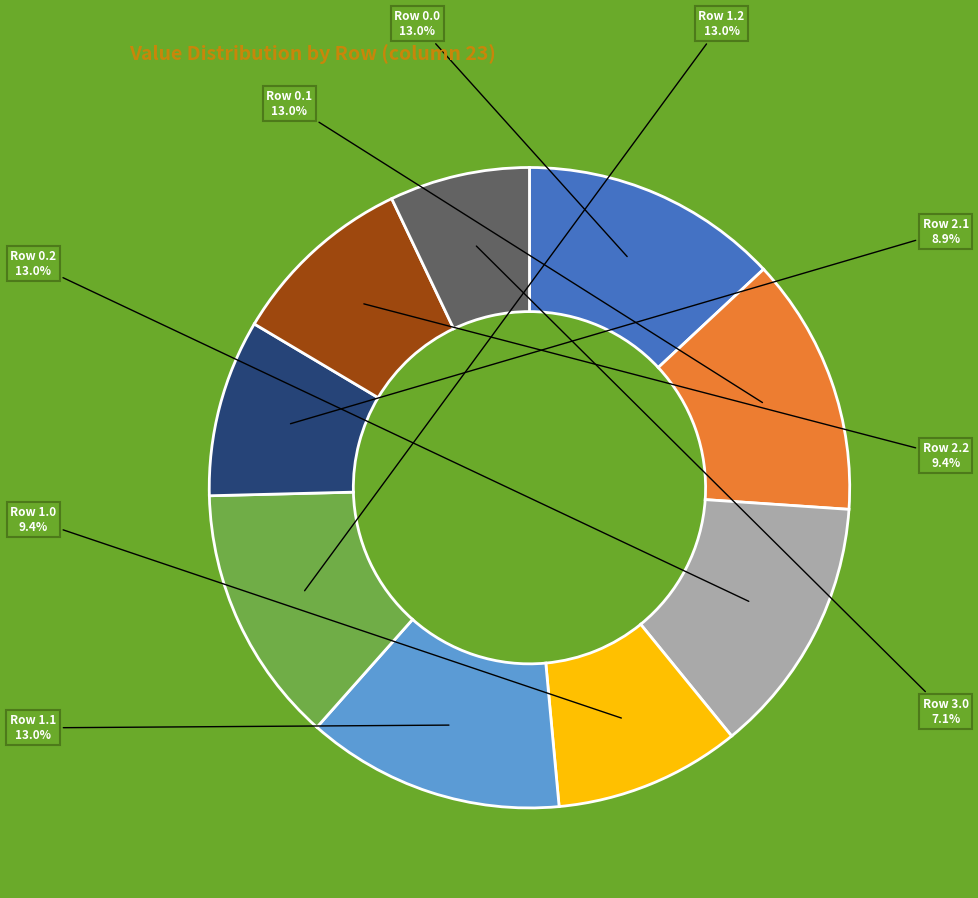

Is there any slice that represents more than half of the pie?

No